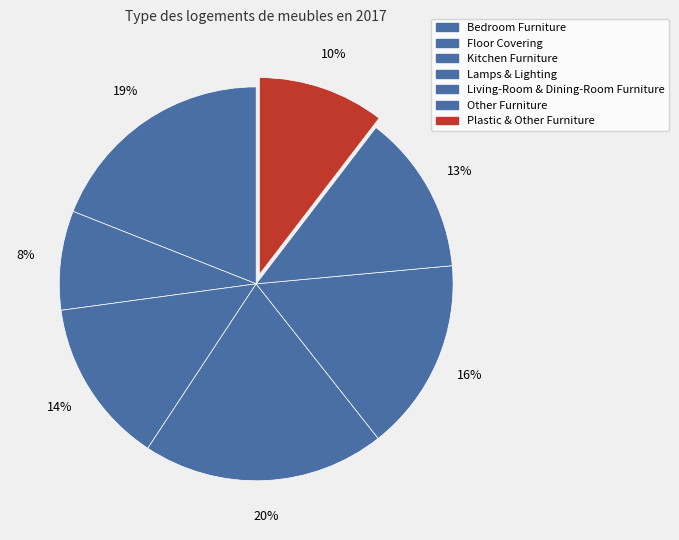

What percentage do Lamps & Lighting and Living-Room & Dining-Room Furniture together represent?

35.7%